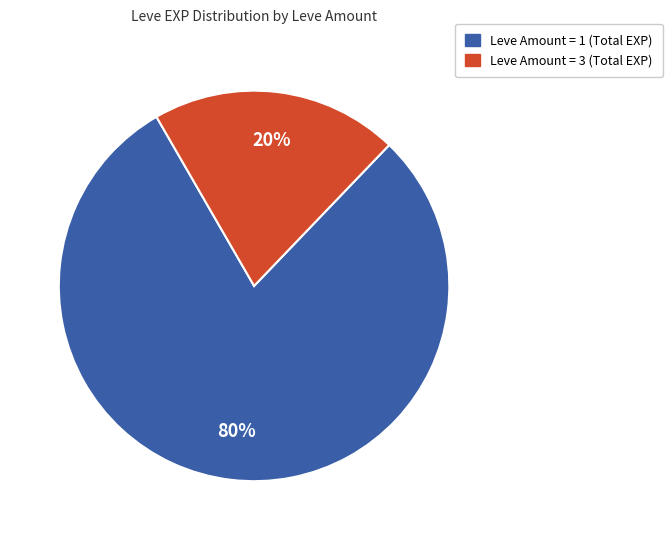

To the nearest percent, what is the average slice percentage?

50%